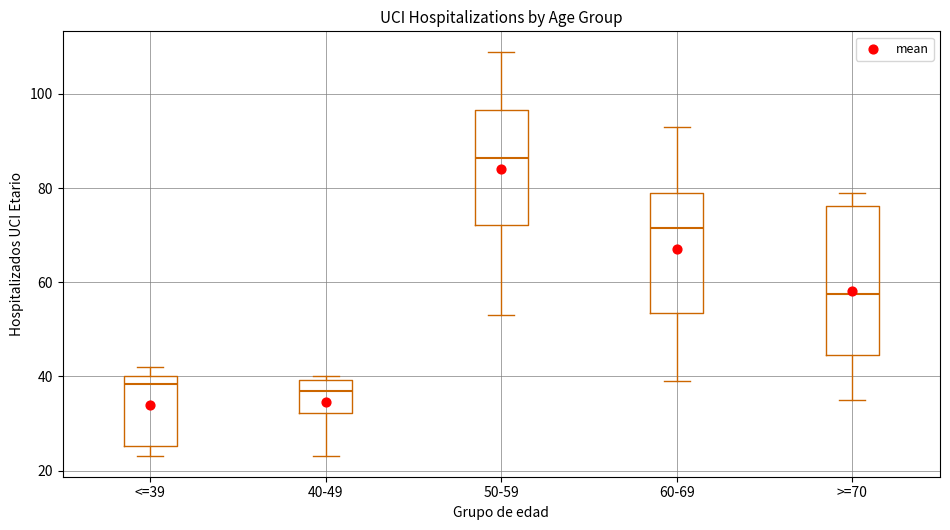

Which box is the tallest, from its lower edge to its upper edge?

>=70